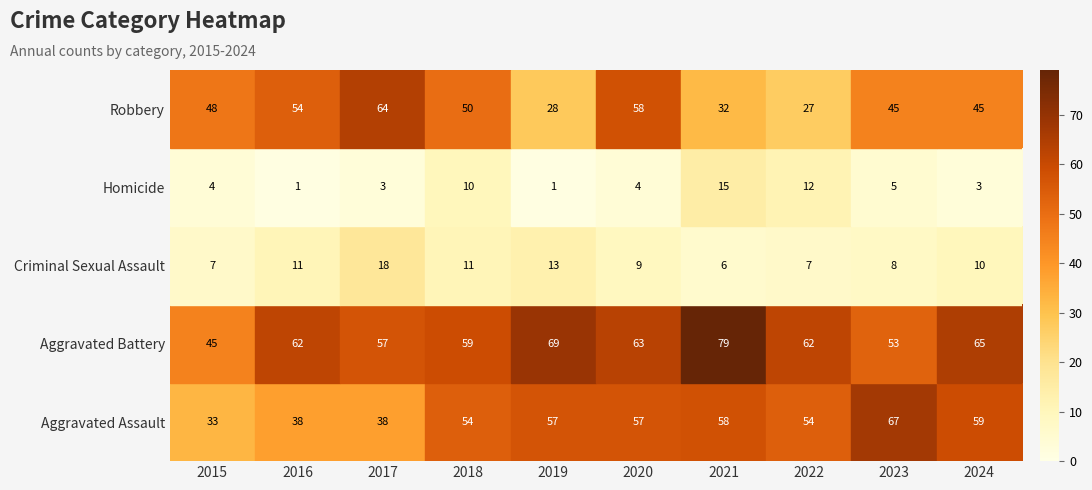

What is the difference between the highest and lowest values at 2015?

44